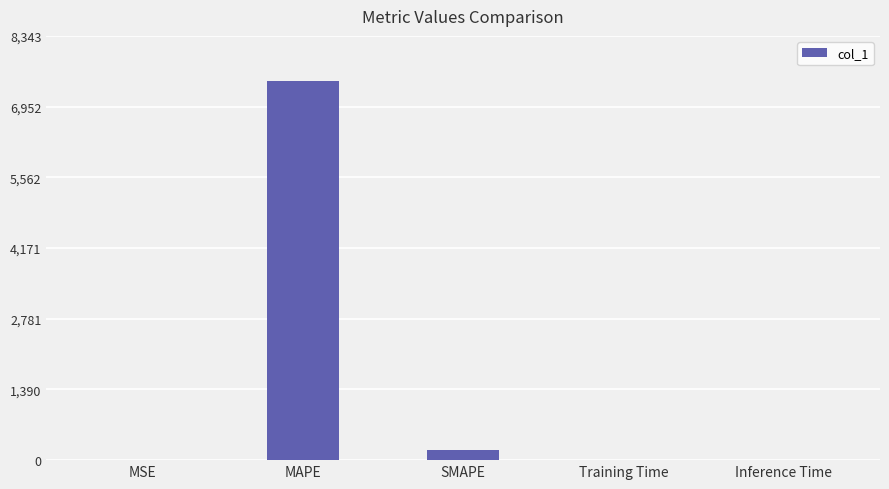

What is the difference between the values at SMAPE and Training Time?

200.0